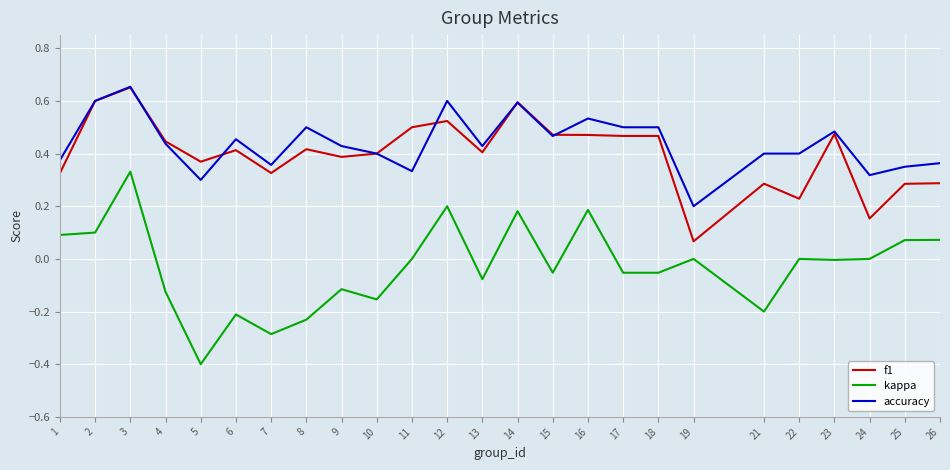

Which category has the lowest value in the f1 series?

19